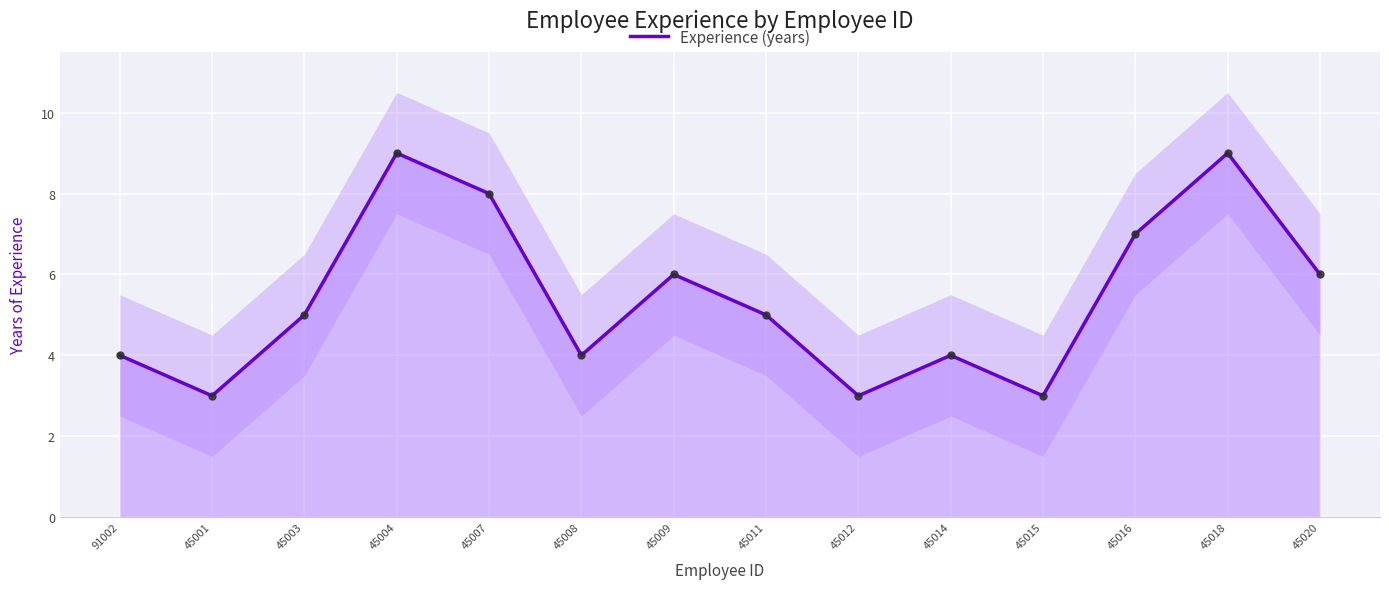

List the labels in order of value, smallest first.

45001, 45012, 45015, 91002, 45008, 45014, 45003, 45011, 45009, 45020, 45016, 45007, 45004, 45018